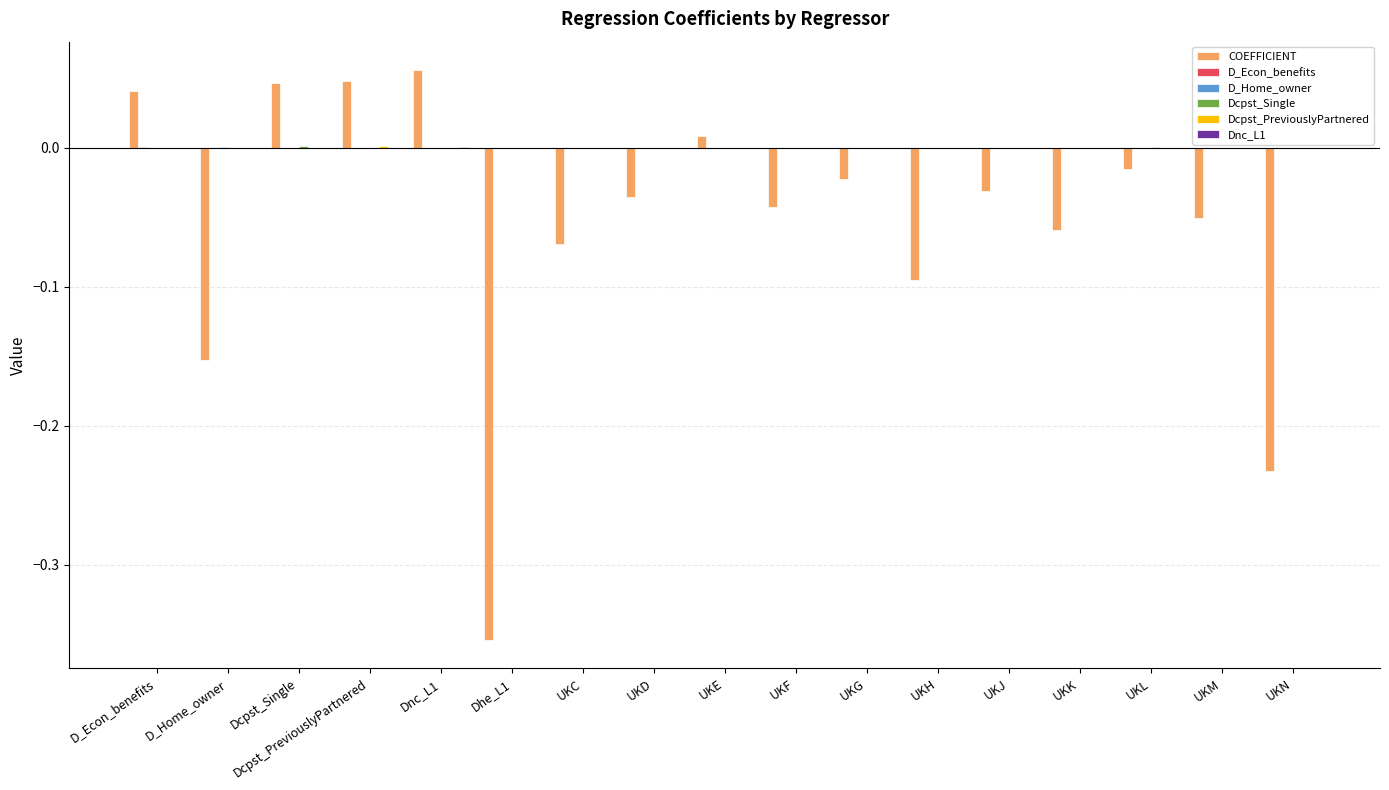

How many values in the COEFFICIENT series exceed 0?

5